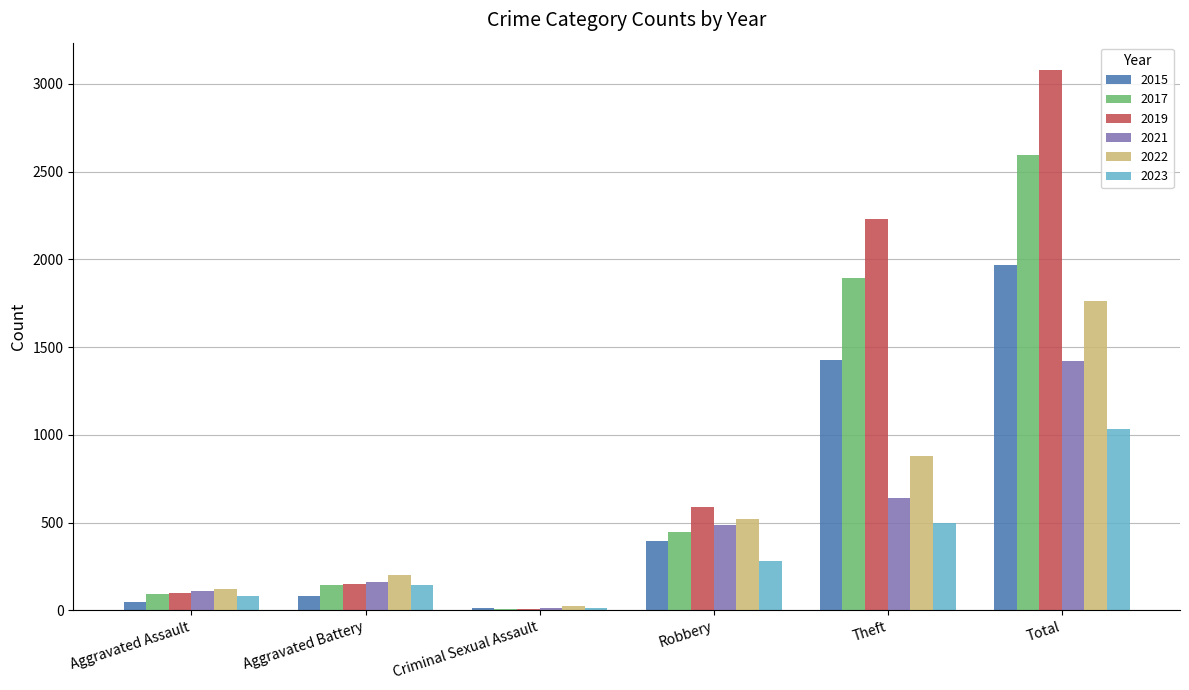

Reading left to right, what are all the values shown in this chart?

2015: 46	82	12	395	1429	1968
2017: 95	142	8	446	1896	2592
2019: 98	148	8	591	2230	3080
2021: 110	163	14	484	642	1422
2022: 121	202	24	521	880	1760
2023: 82	146	15	279	500	1031